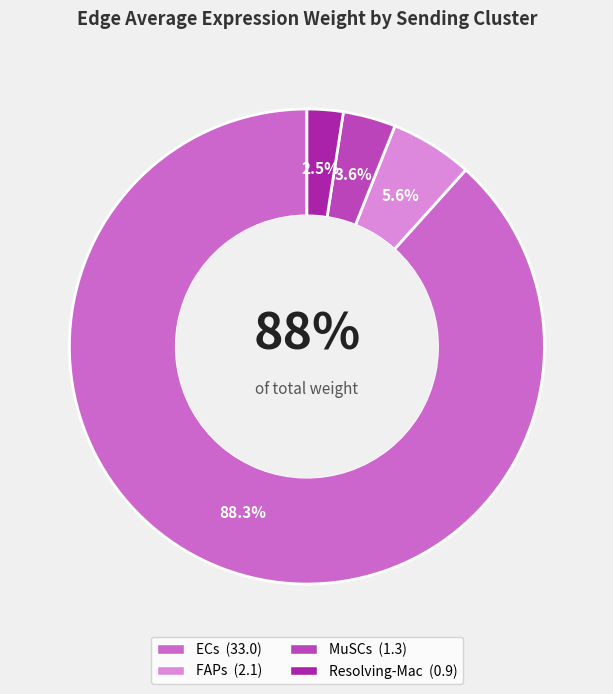

Count the number of slices in the pie.

4